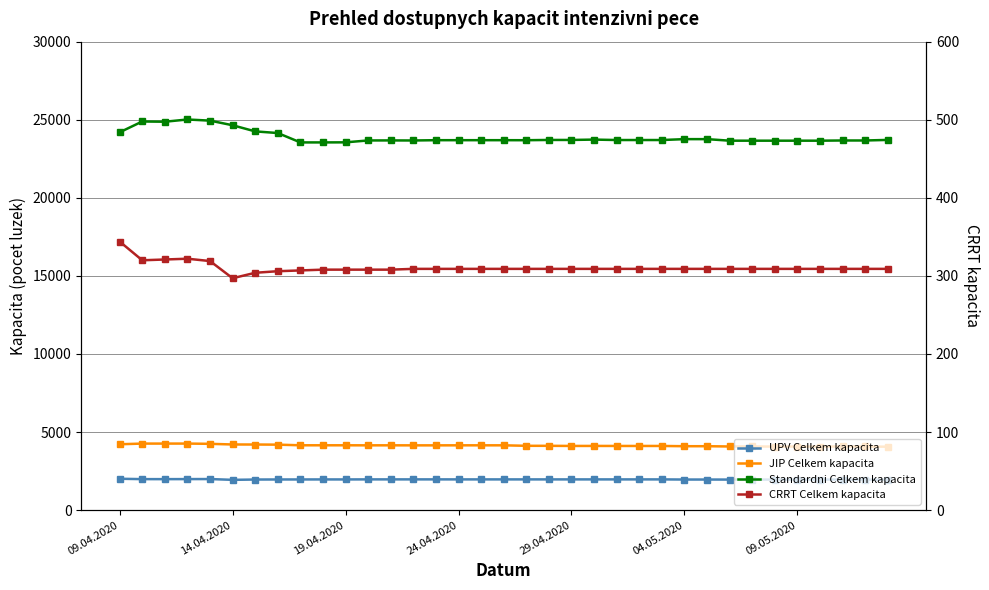

What is the sum of all Standardni Celkem kapacita values?

836197